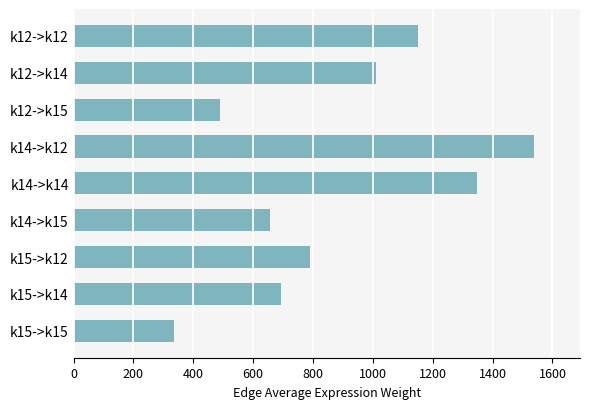

Between k12->k12 and k14->k15, which is larger?

k12->k12